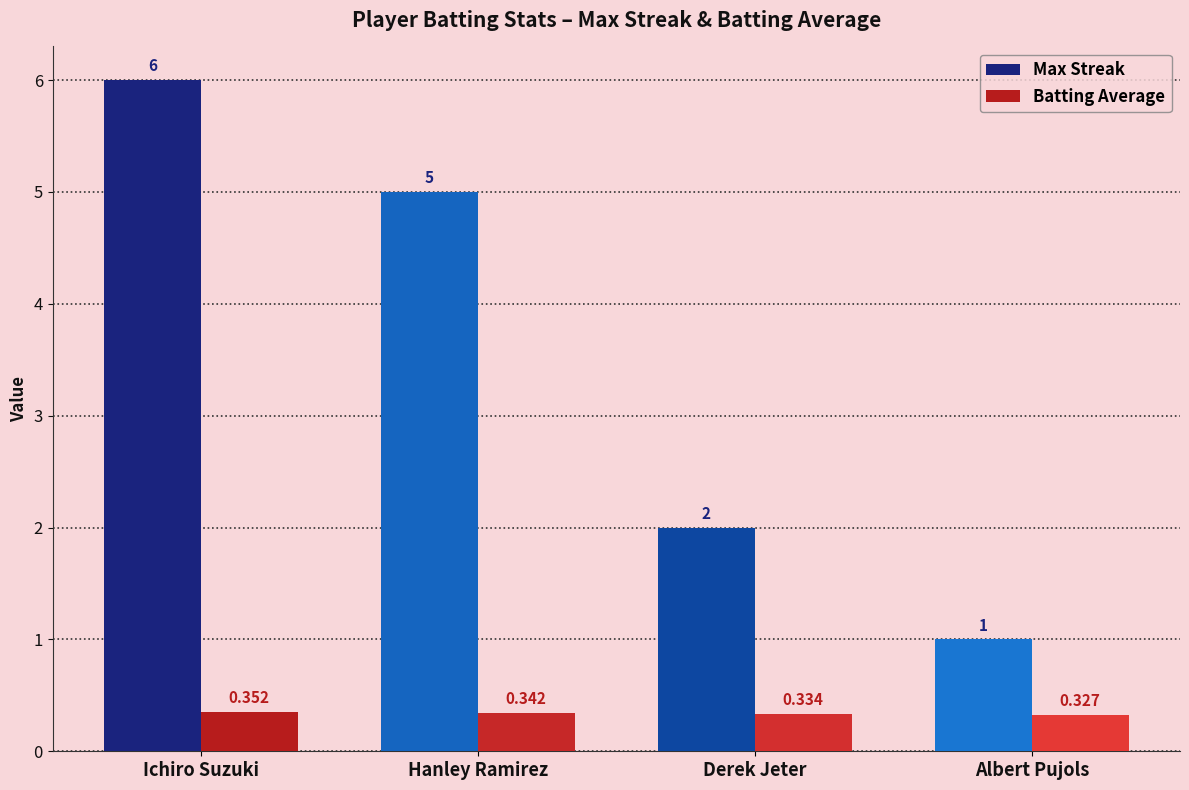

Is the value of Max Streak at Albert Pujols greater than the value of Batting Average at Ichiro Suzuki?

Yes